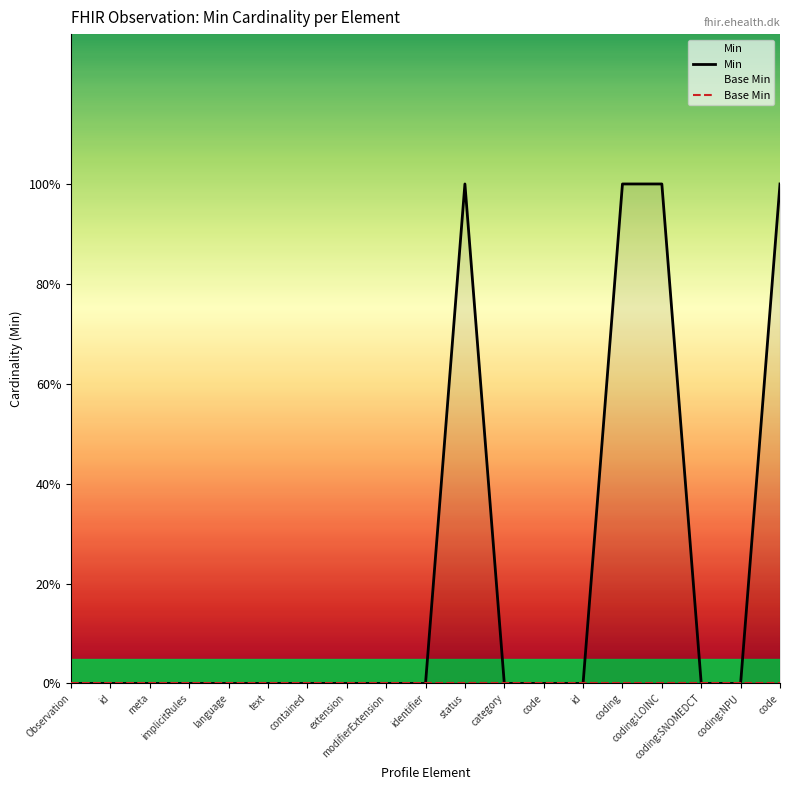

What is the difference between the second highest and second lowest values in the Min series?

1